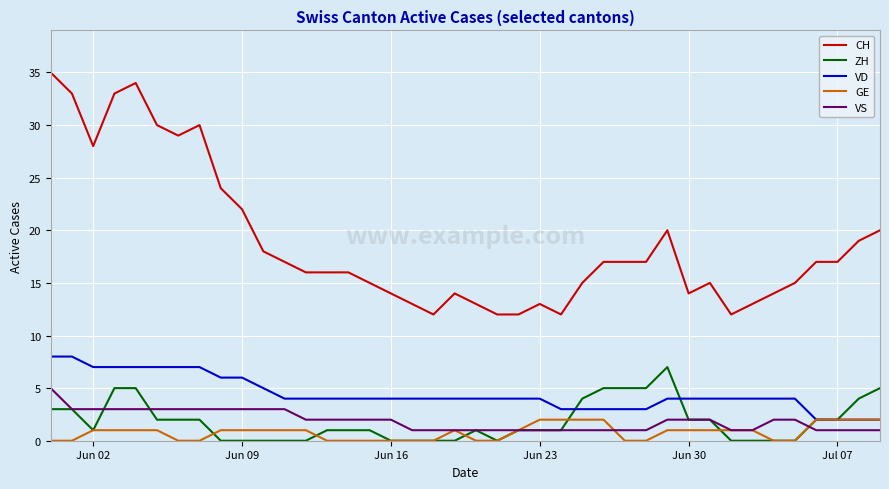

What is the maximum value shown in the chart?

35